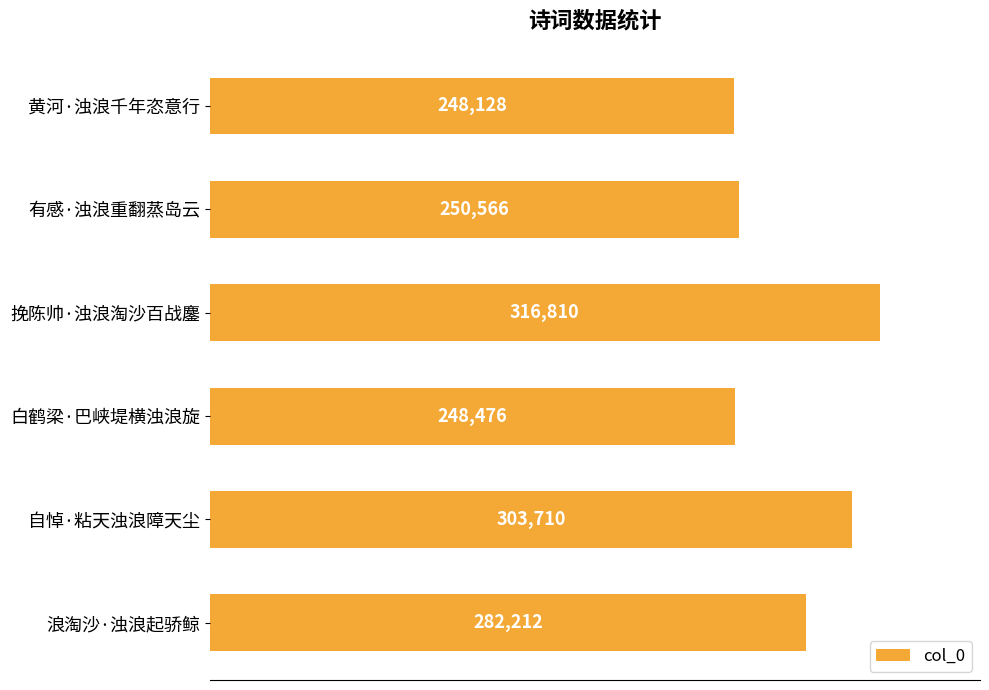

What is the sum of all values?

1649902